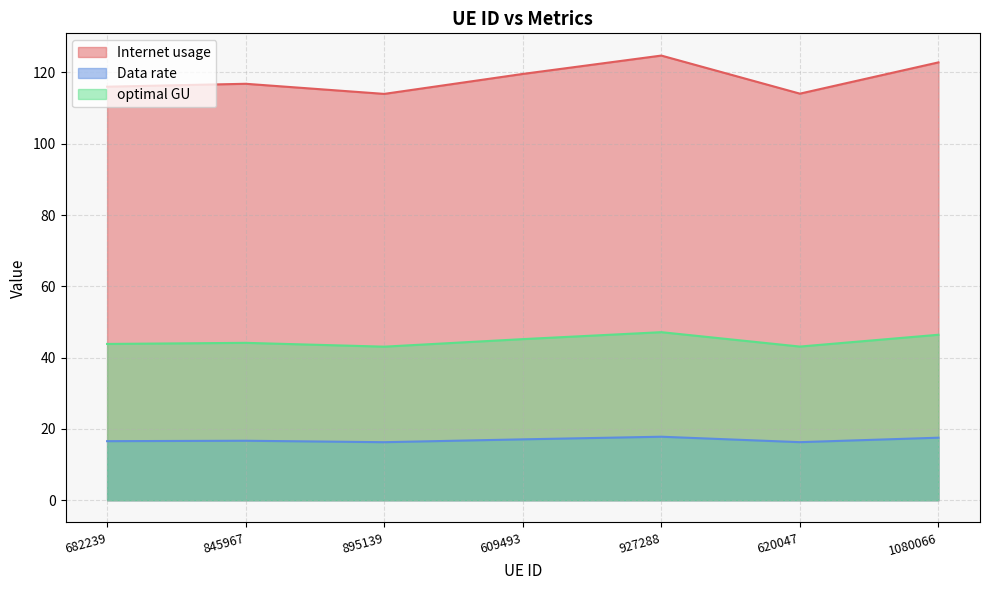

What is the average value of the optimal GU series?

44.7